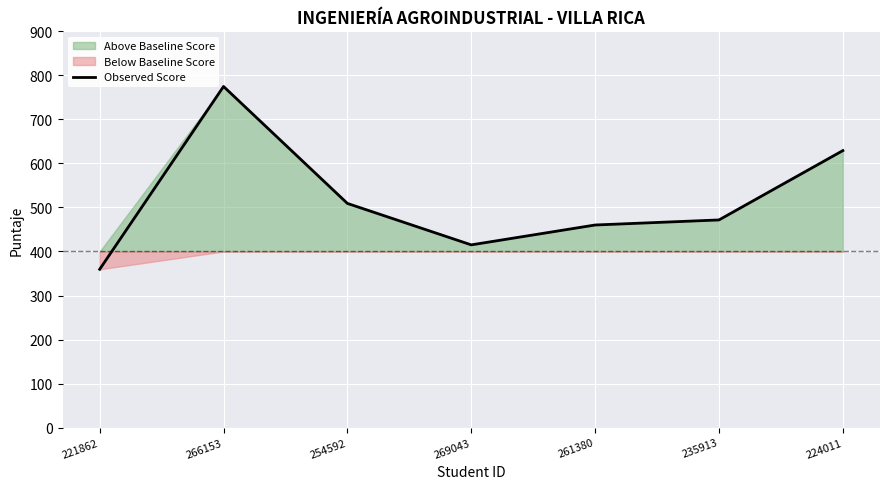

What is the sum of the values at 254592 and 221862?

868.6